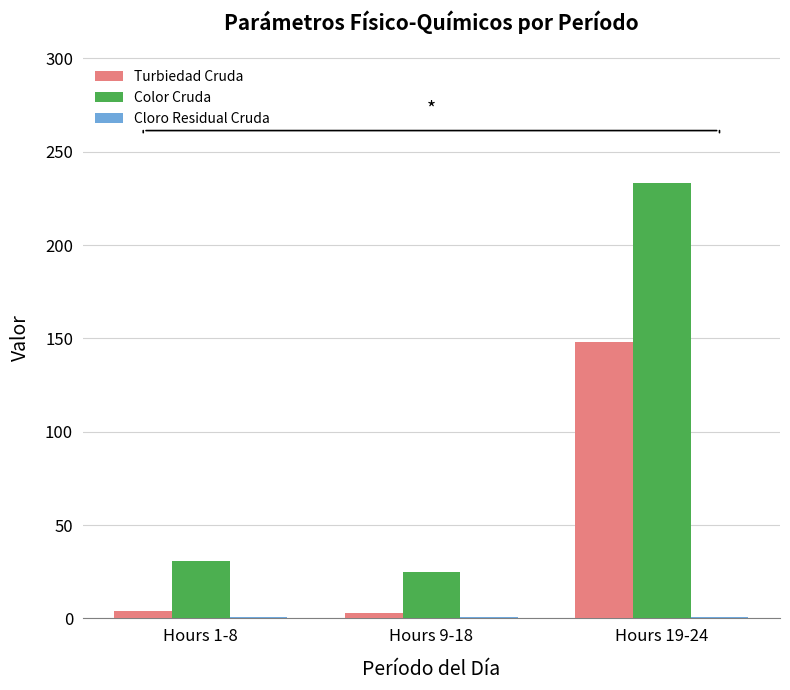

True or false: Turbiedad Cruda has a value of 148.3 at Hours 19-24.

True